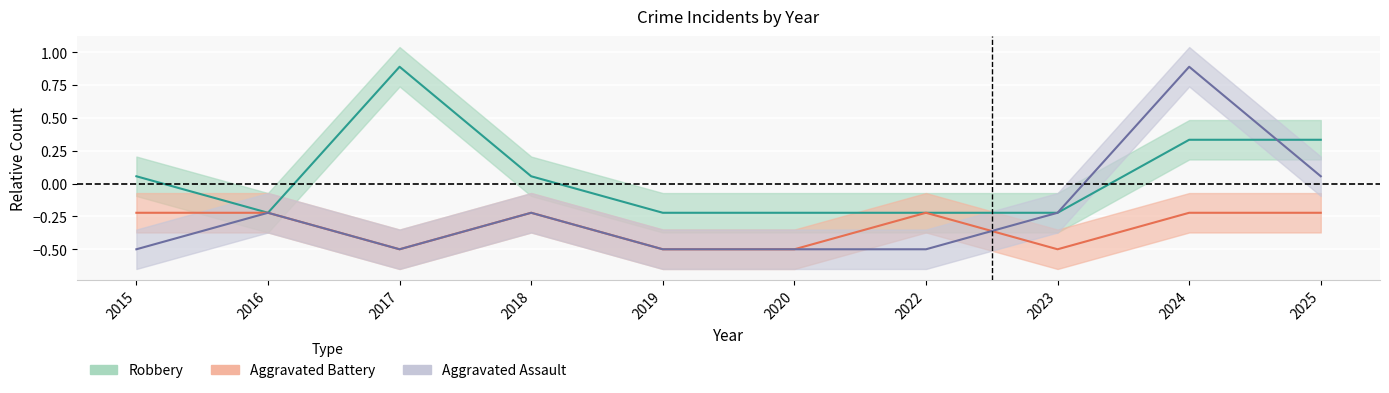

Reading left to right, list all the values displayed in this chart.

Aggravated Assault: -0.5	-0.2	-0.5	-0.2	-0.5	-0.5	-0.5	-0.2	0.9	0.1
Aggravated Battery: -0.2	-0.2	-0.5	-0.2	-0.5	-0.5	-0.2	-0.5	-0.2	-0.2
Robbery: 0.1	-0.2	0.9	0.1	-0.2	-0.2	-0.2	-0.2	0.3	0.3